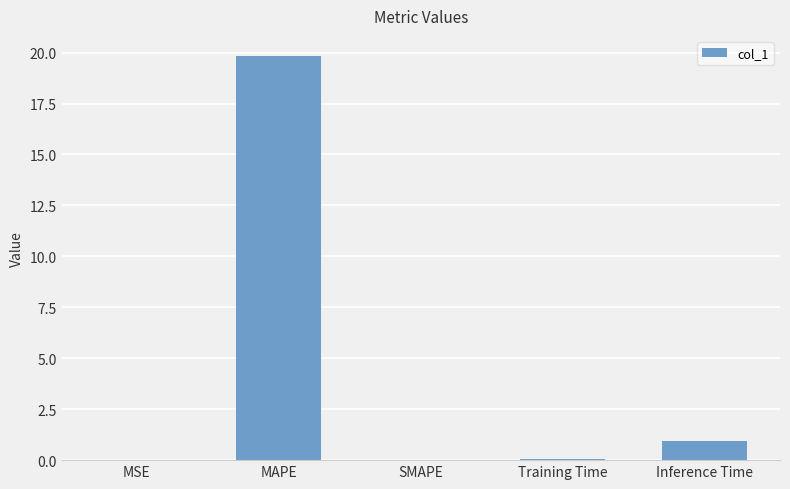

Does the chart contain stacked bars?

No